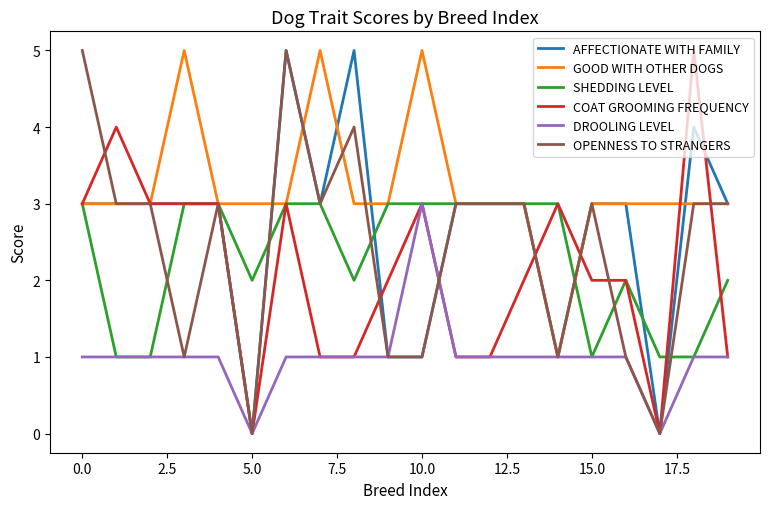

What is the highest value of the GOOD WITH OTHER DOGS series?

5